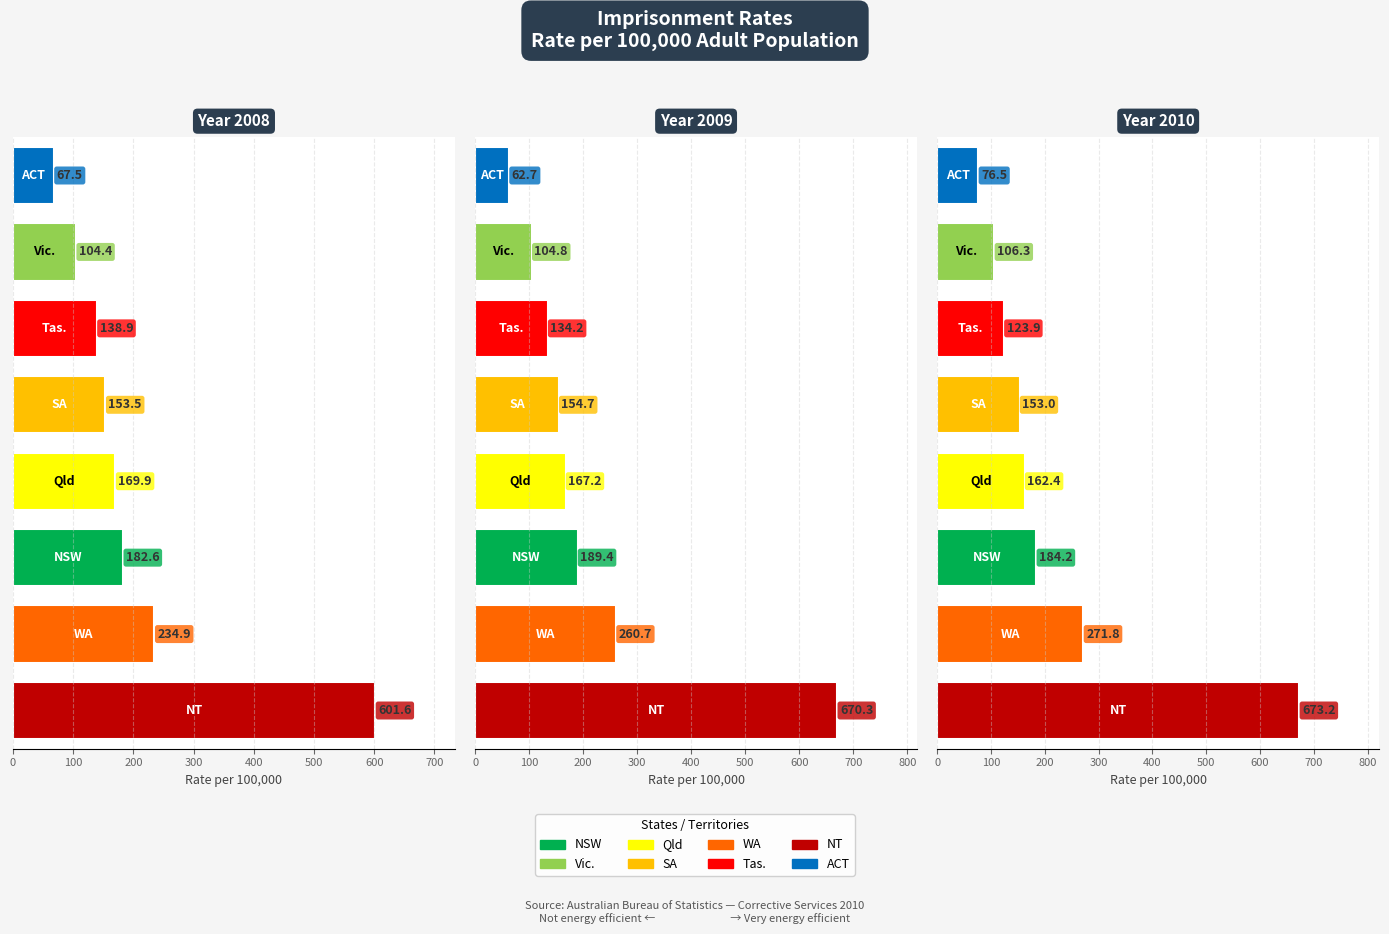

Reading left to right, what are all the values shown in this chart?

2008: 182.6	104.4	169.9	153.5	234.9	138.9	601.6	67.5
2009: 189.4	104.8	167.2	154.7	260.7	134.2	670.3	62.7
2010: 184.2	106.3	162.4	153.0	271.8	123.9	673.2	76.5